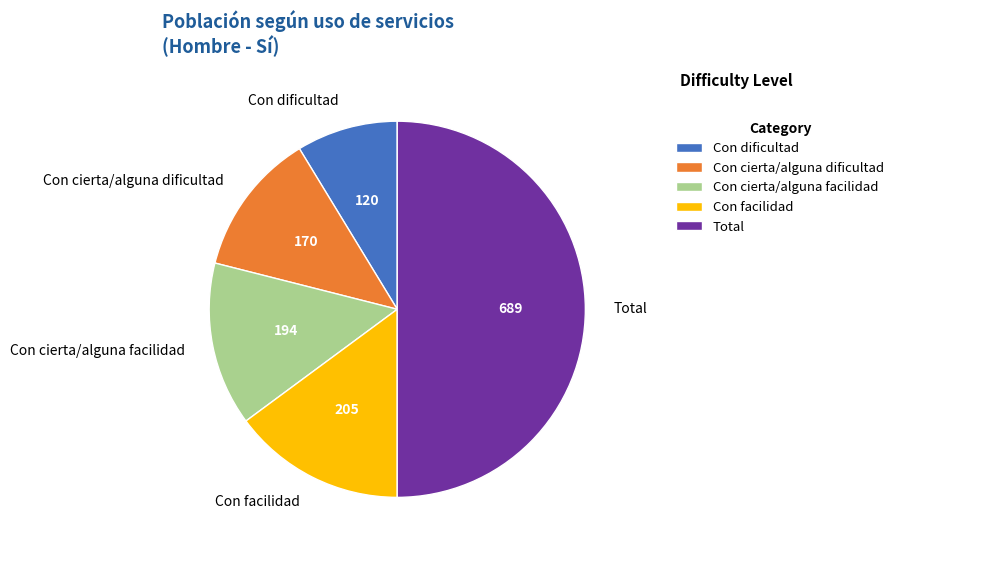

Approximately how many times larger is the value at Con cierta/alguna dificultad compared to Con dificultad?

1.4